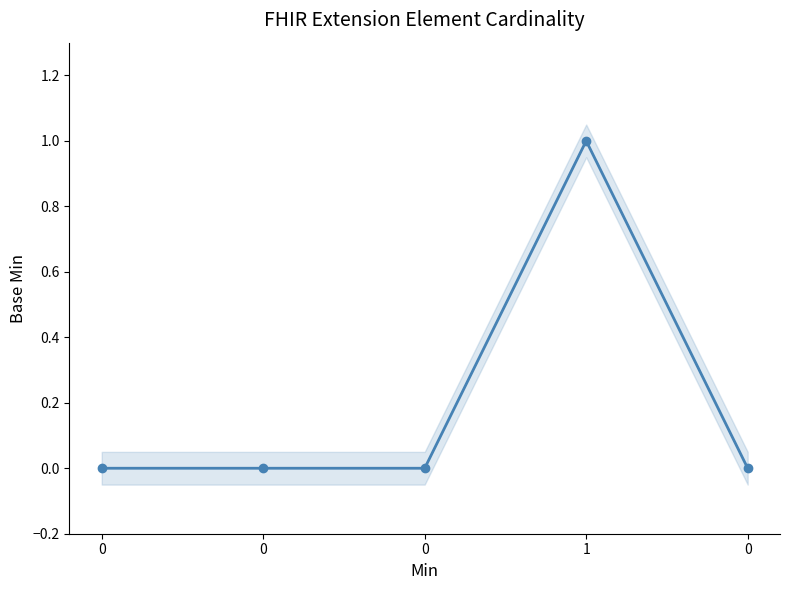

Count the number of values greater than 0.

1